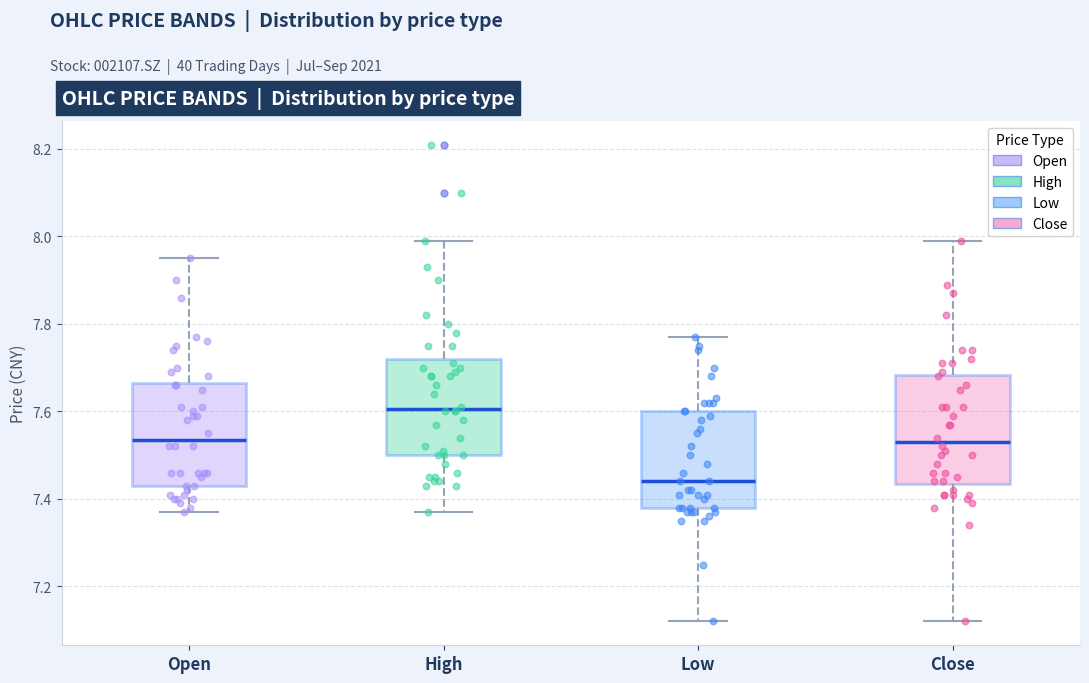

Where does the median line of the box for Close sit on the y-axis? The values are not printed on the chart, so give them approximately, as read against the axis.

7.54